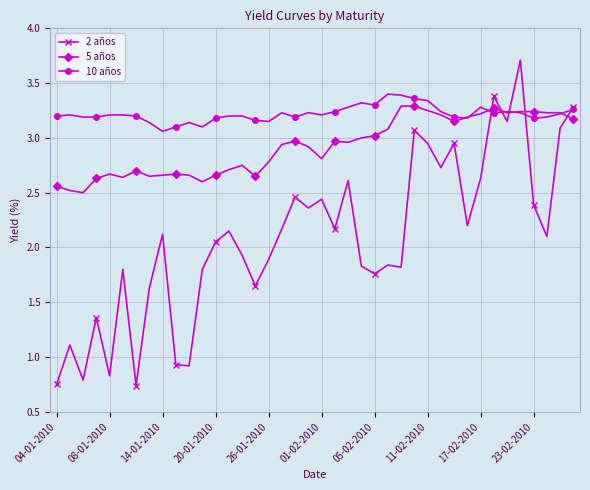

True or false: 2 años has more than 0 points higher than both neighbors.

True